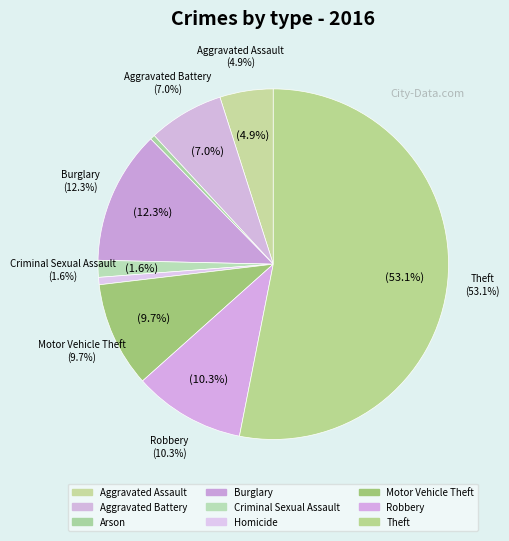

To the nearest percent, what percentage of the pie is Burglary?

12%